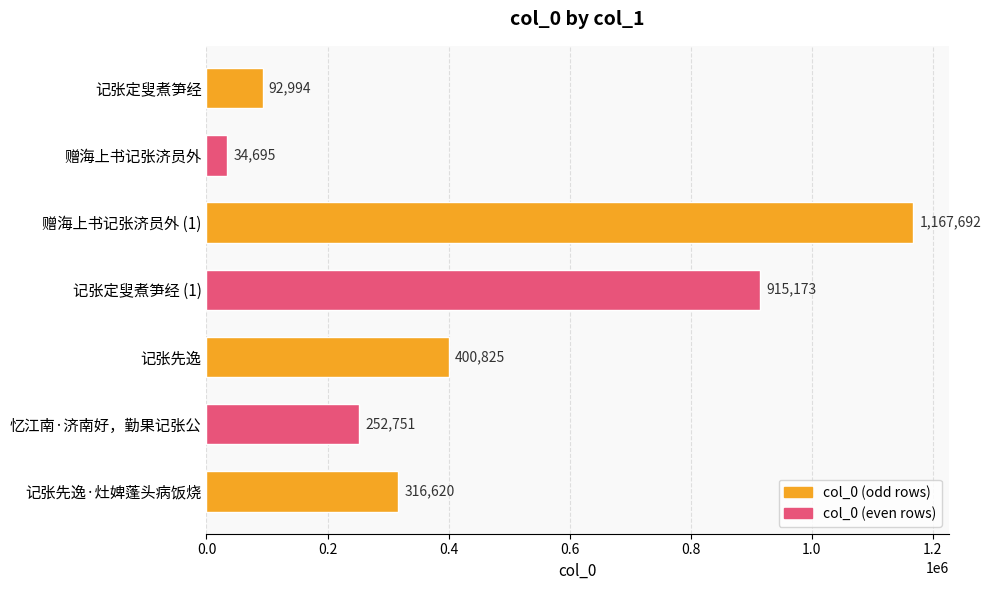

At which label is the value closest to 601193?

记张先逸